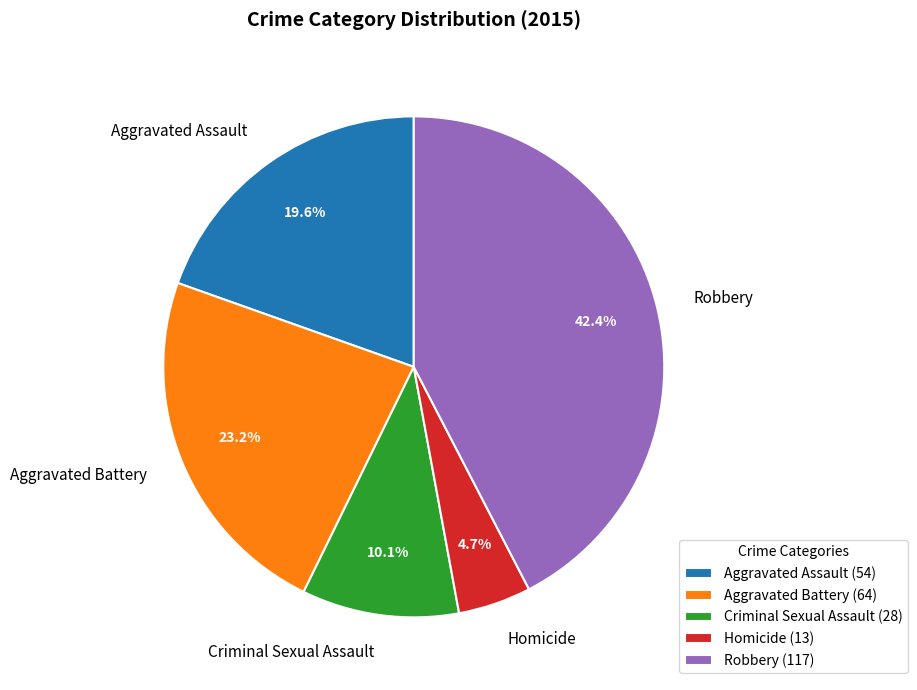

Is it true that Robbery is 42% of the pie?

True